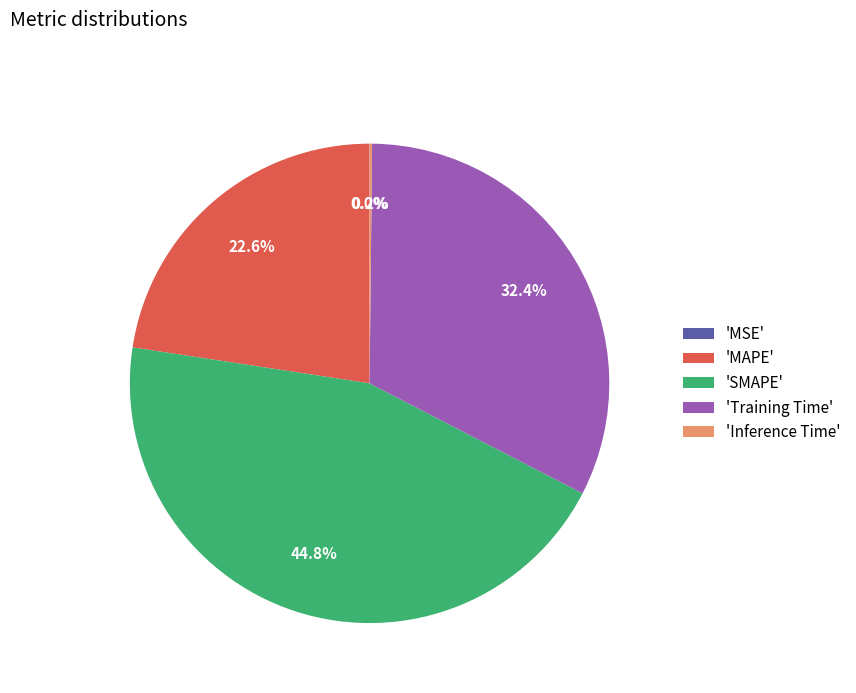

Is the sum of 'SMAPE' and 'MAPE' greater than half?

Yes